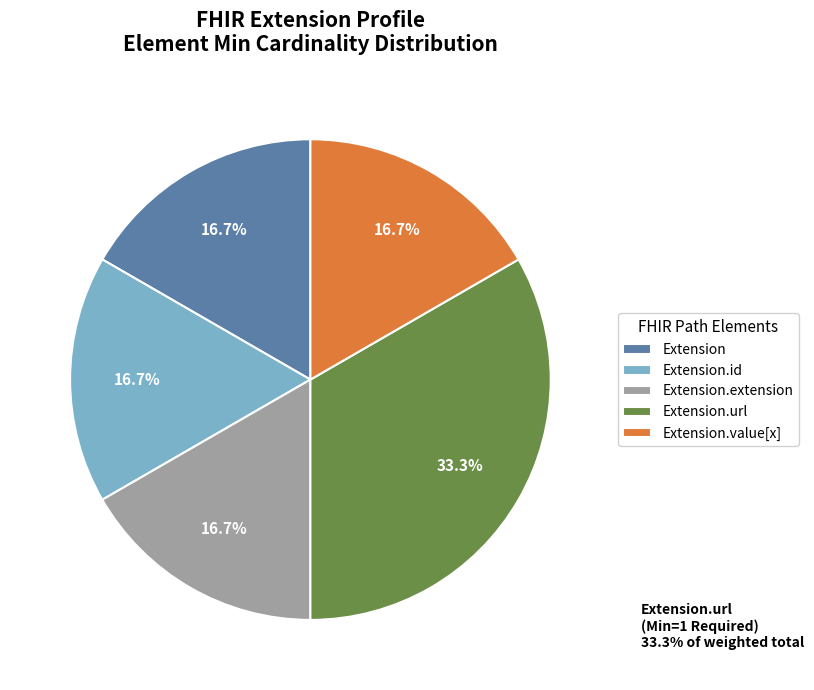

To the nearest percent, what is the average slice percentage?

20%